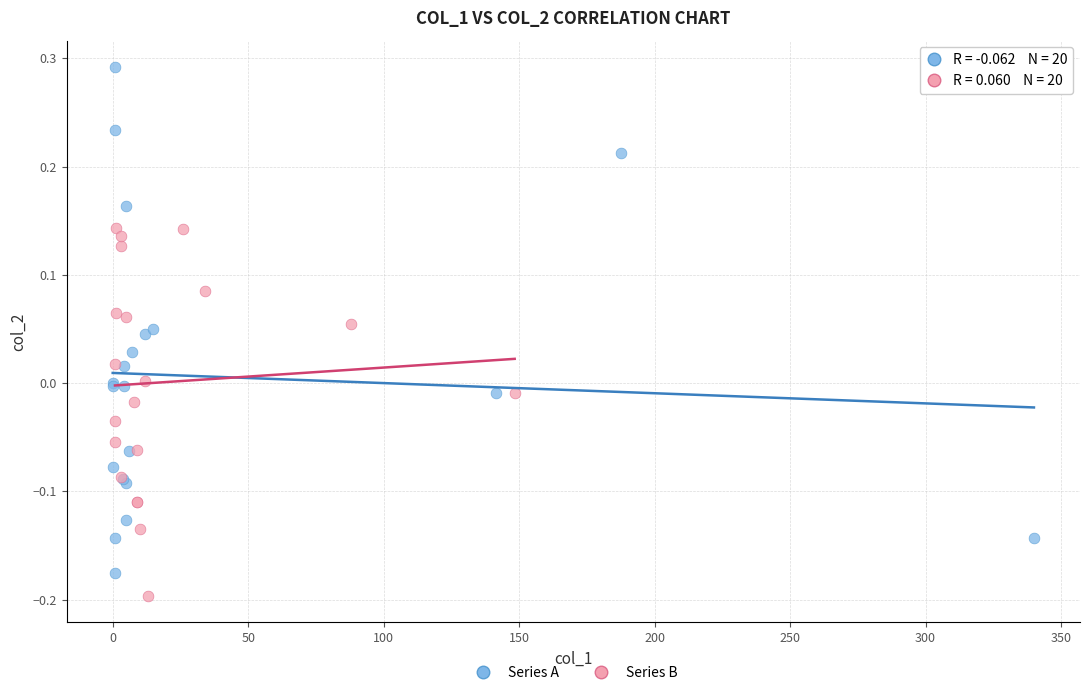

Which series has the widest spread of Y values?

Series A